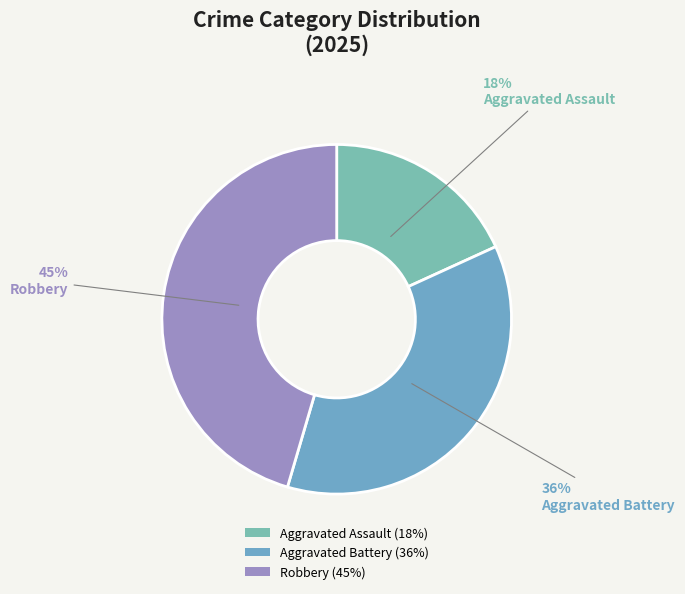

Approximately how many times larger is the value at Aggravated Assault compared to Robbery?

0.4